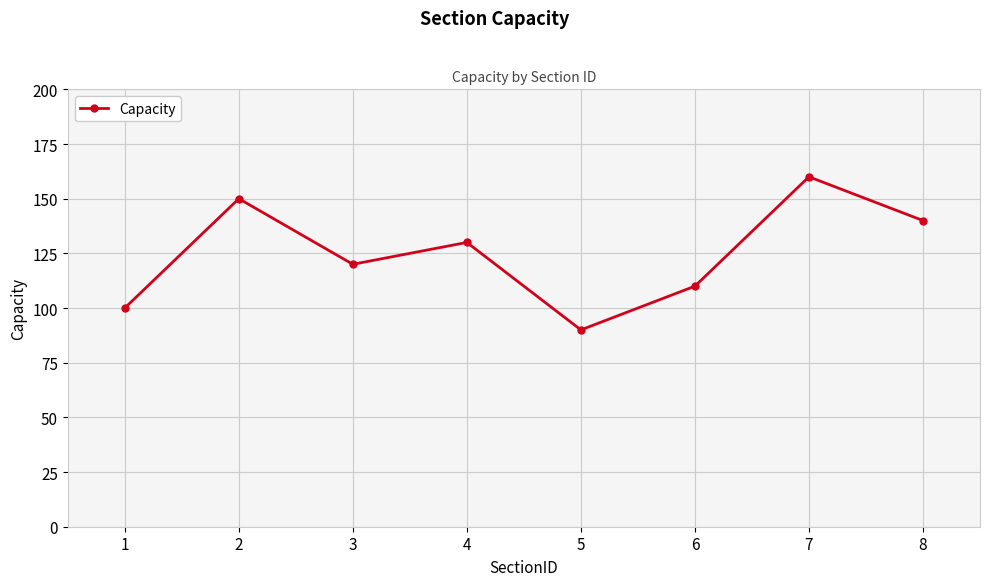

At which category does the data reach its first local peak?

2